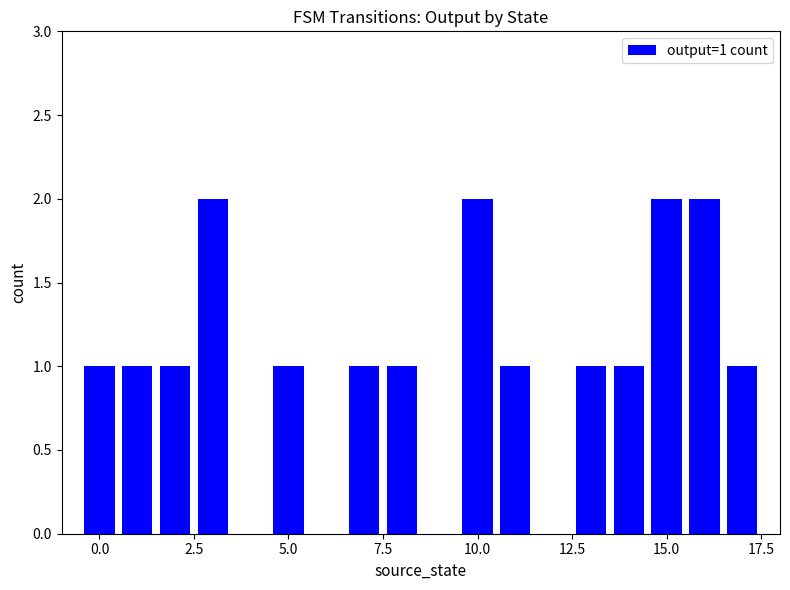

How many categories are shown in the chart?

18